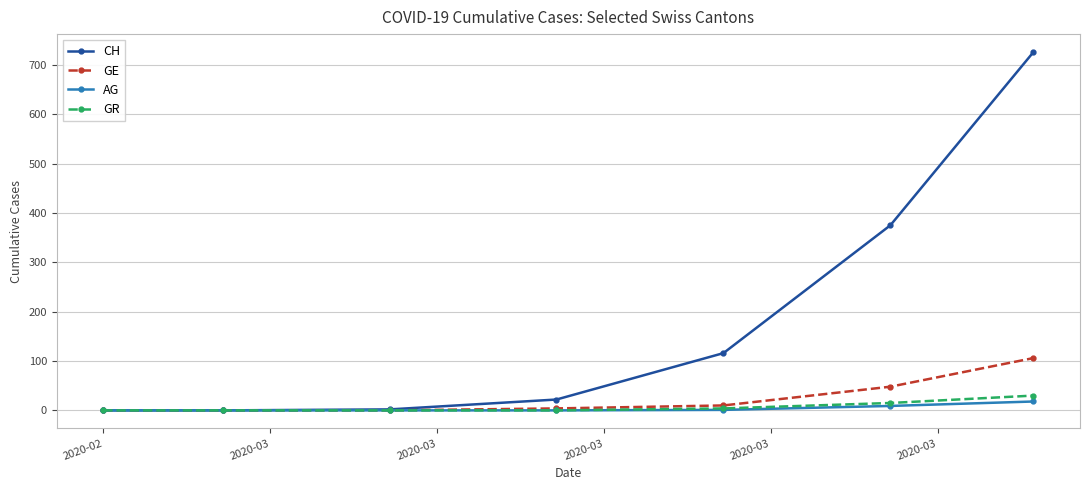

True or false: CH has more than 2 interior local peaks.

False